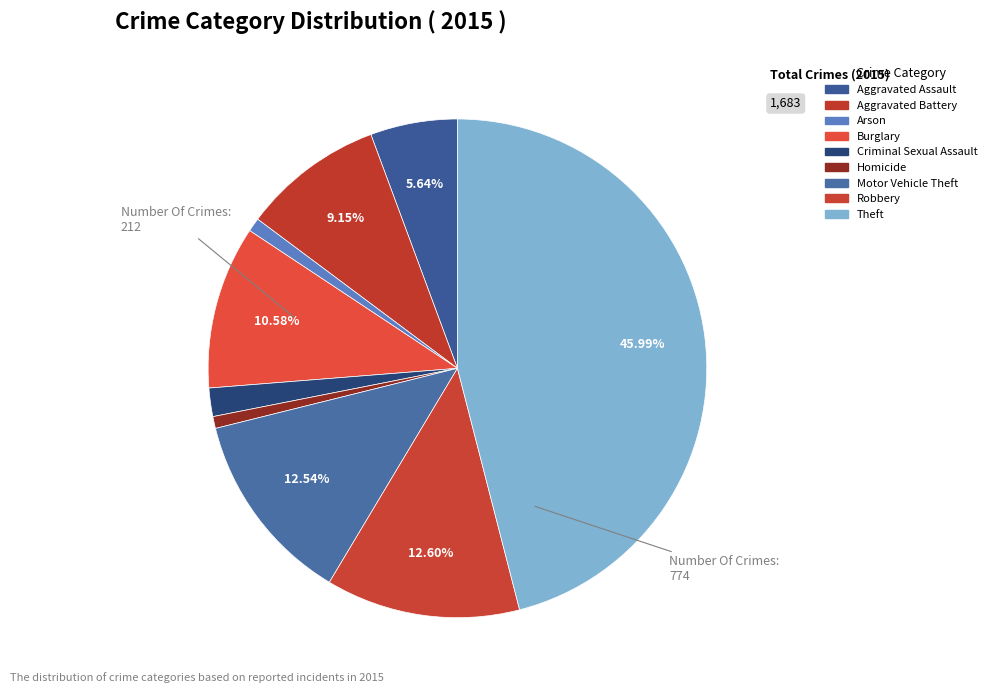

What is the change in value from Burglary to Homicide?

-165